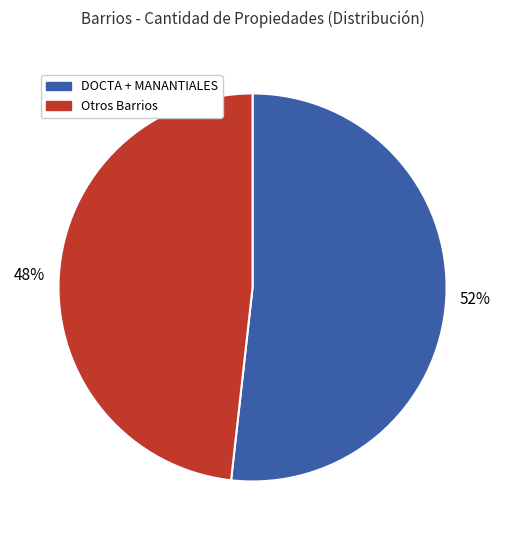

Is there a majority slice in this chart?

Yes